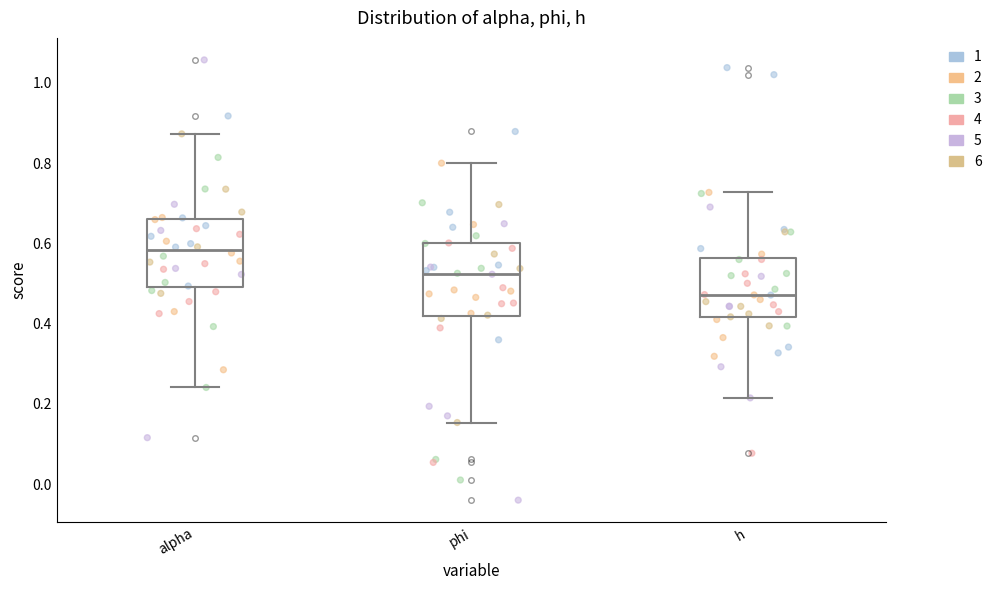

Where does the upper whisker of the box for alpha end on the y-axis? The values are not printed on the chart, so give them approximately, as read against the axis.

0.88